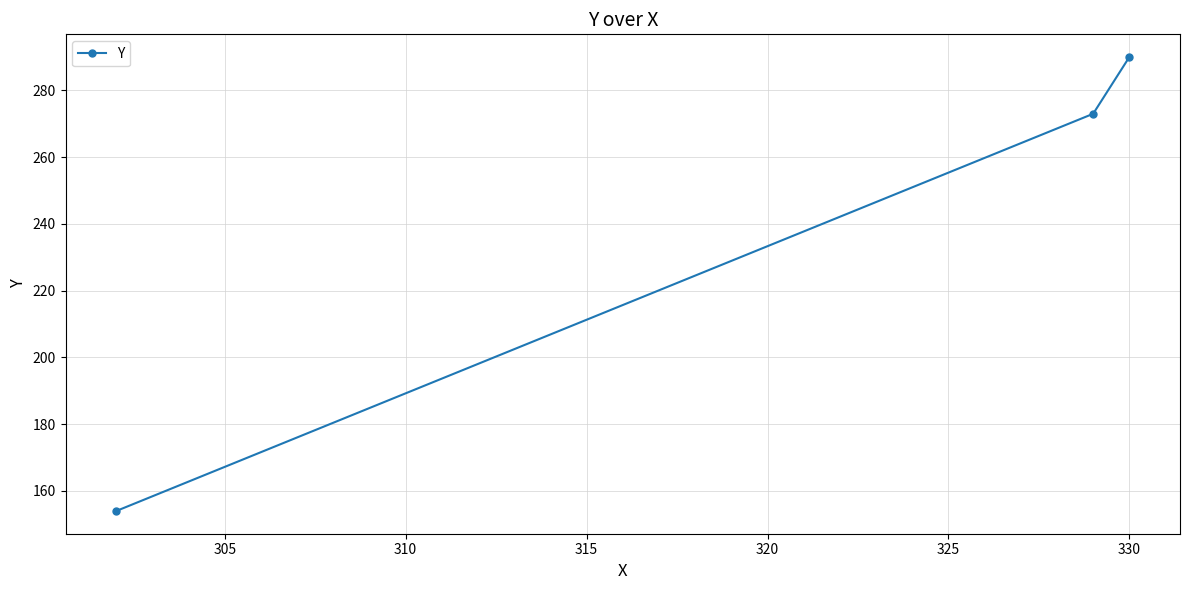

What is the value of the 2nd point from the left?

273